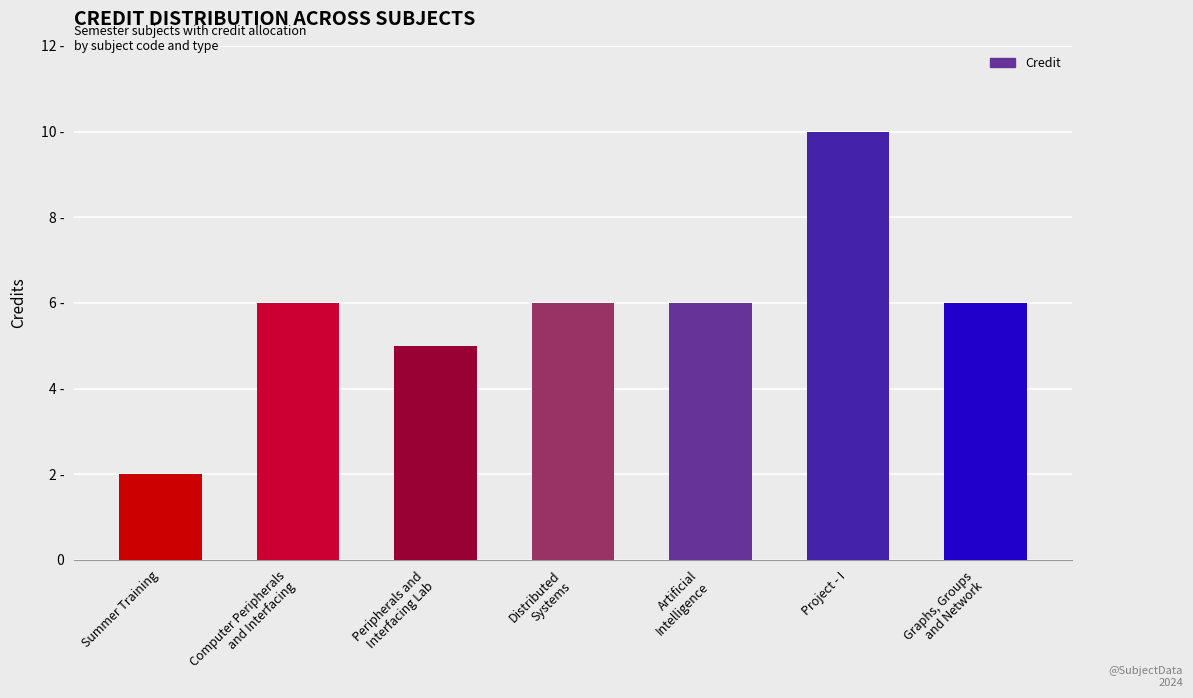

At which label does the data first exceed 6?

Project - I